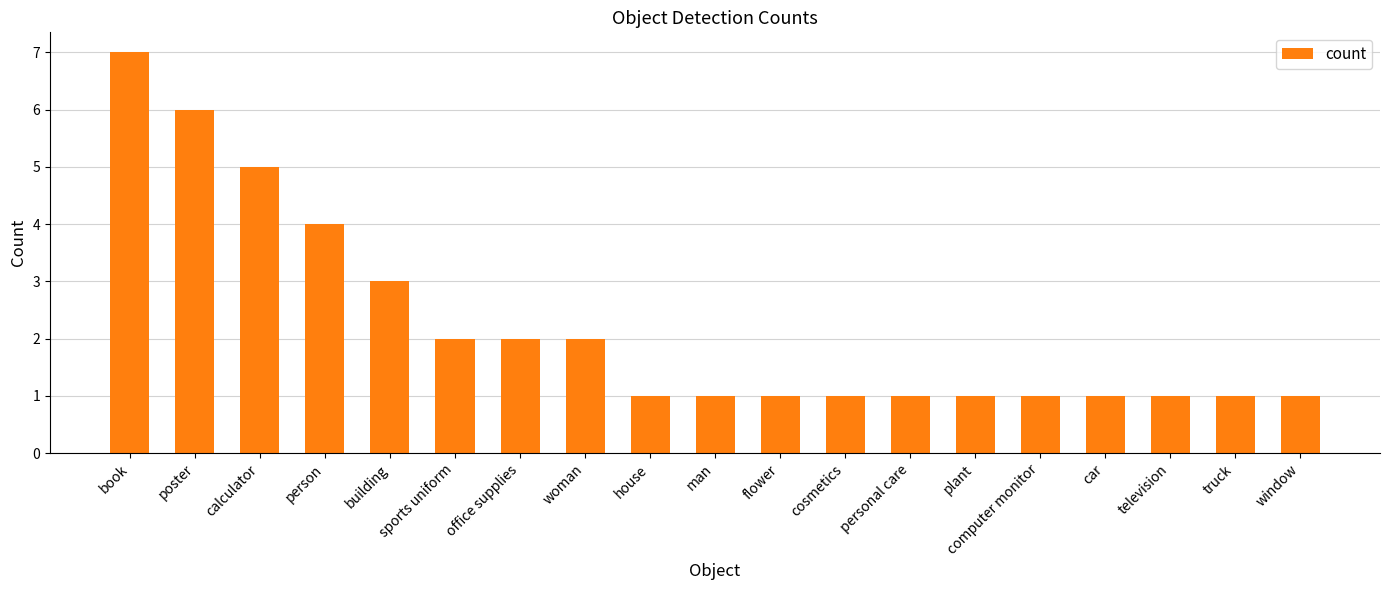

Reading left to right, transcribe all the data shown in this chart.

7	6	5	4	3	2	2	2	1	1	1	1	1	1	1	1	1	1	1